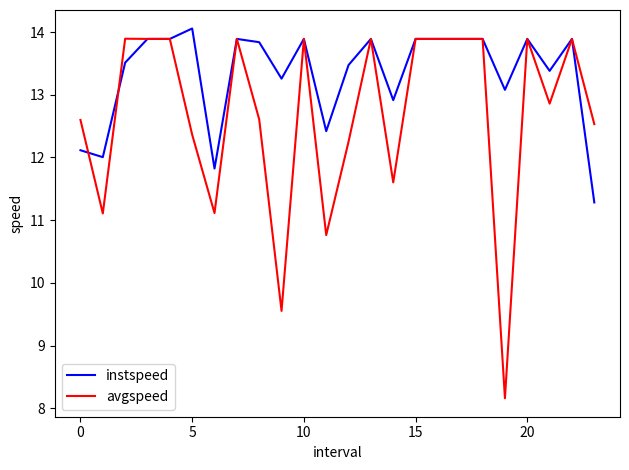

Which series has the largest range (max minus min)?

avgspeed